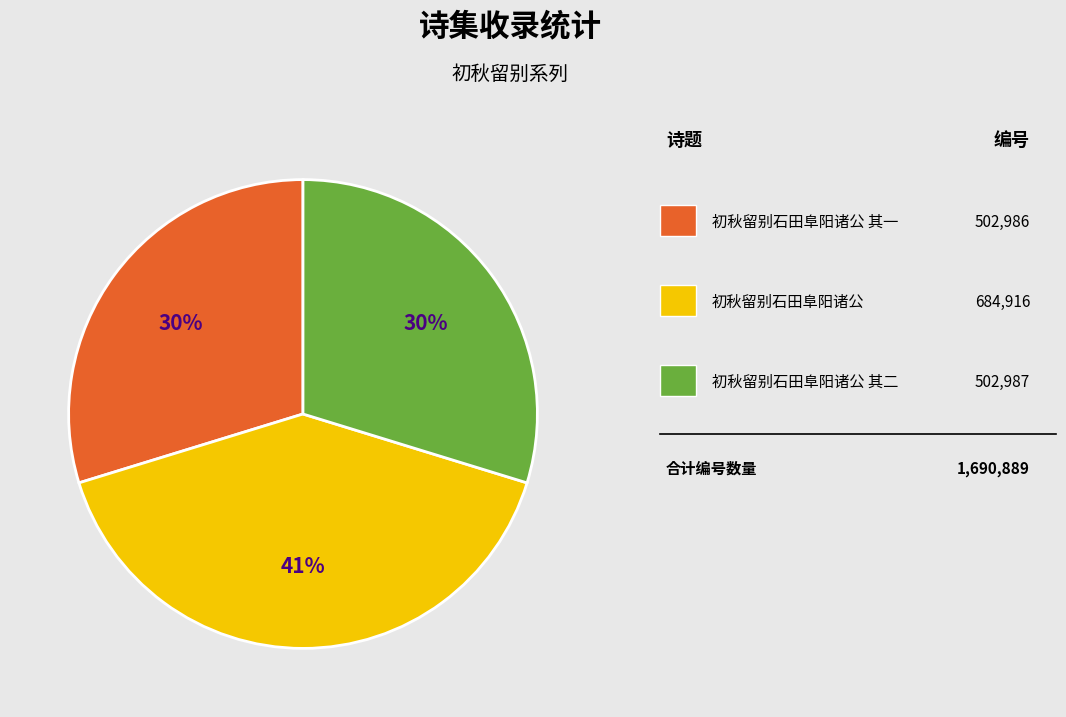

Does any single category account for the majority?

No